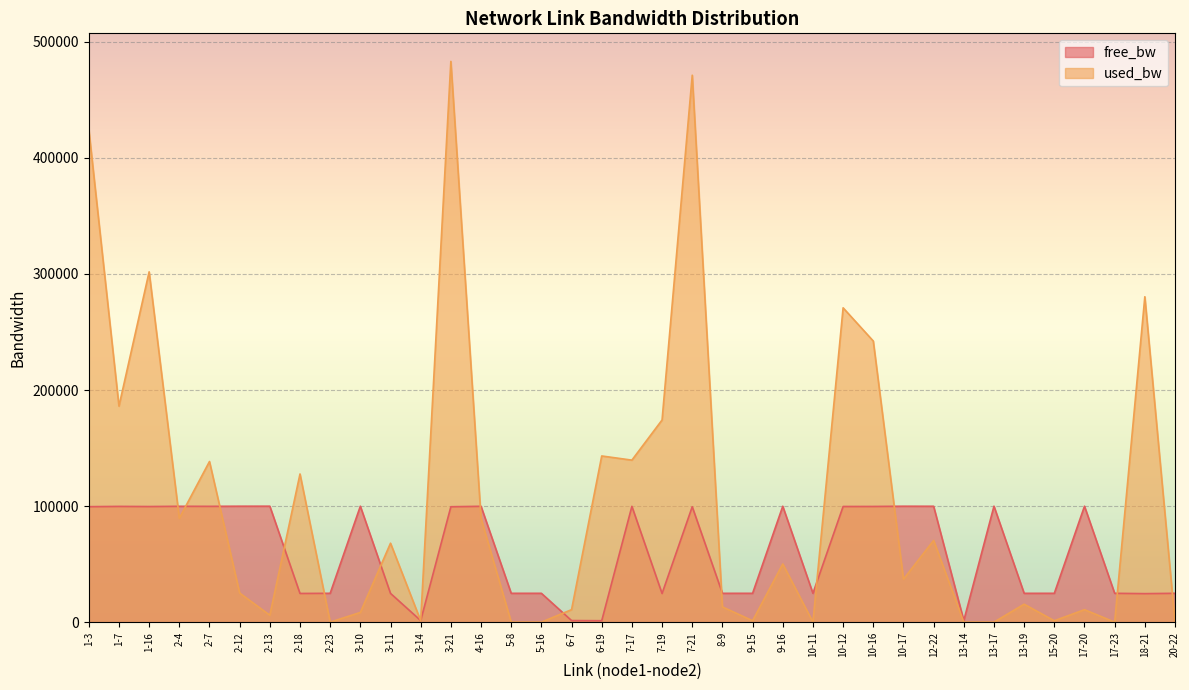

The used_bw series shows 293.6 at 20-22. True or false?

False